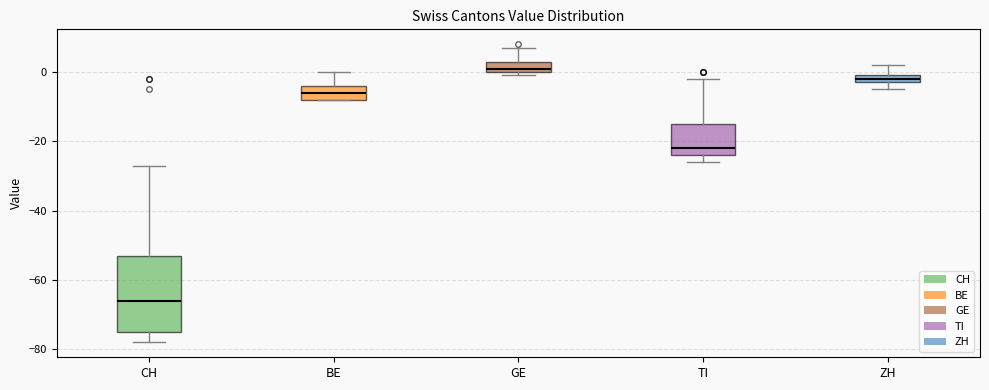

Which box is the tallest, from its lower edge to its upper edge?

CH